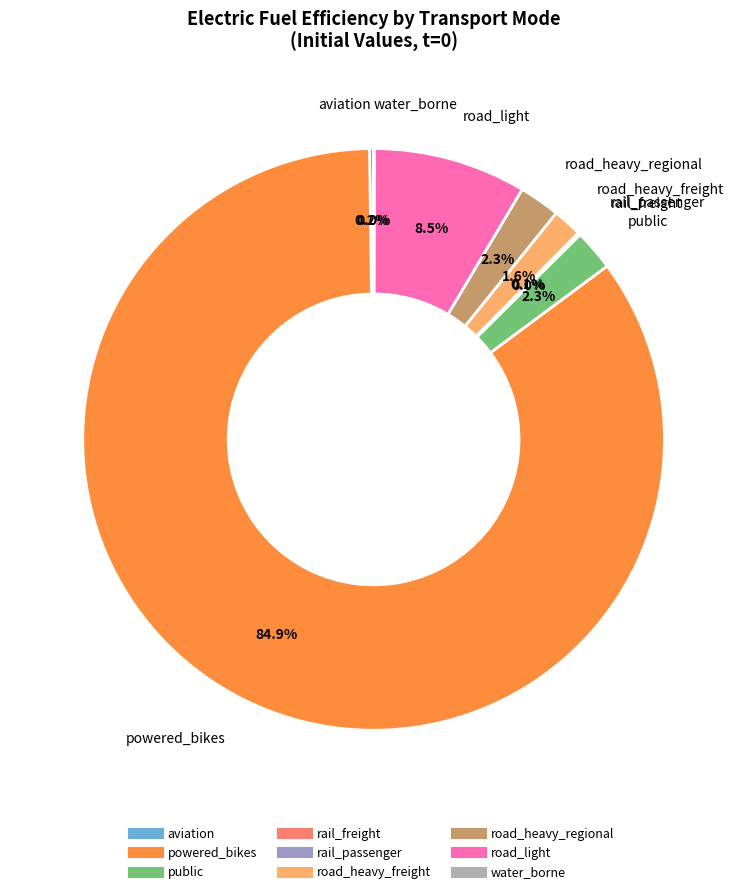

To the nearest percent, what is the average slice percentage?

11%